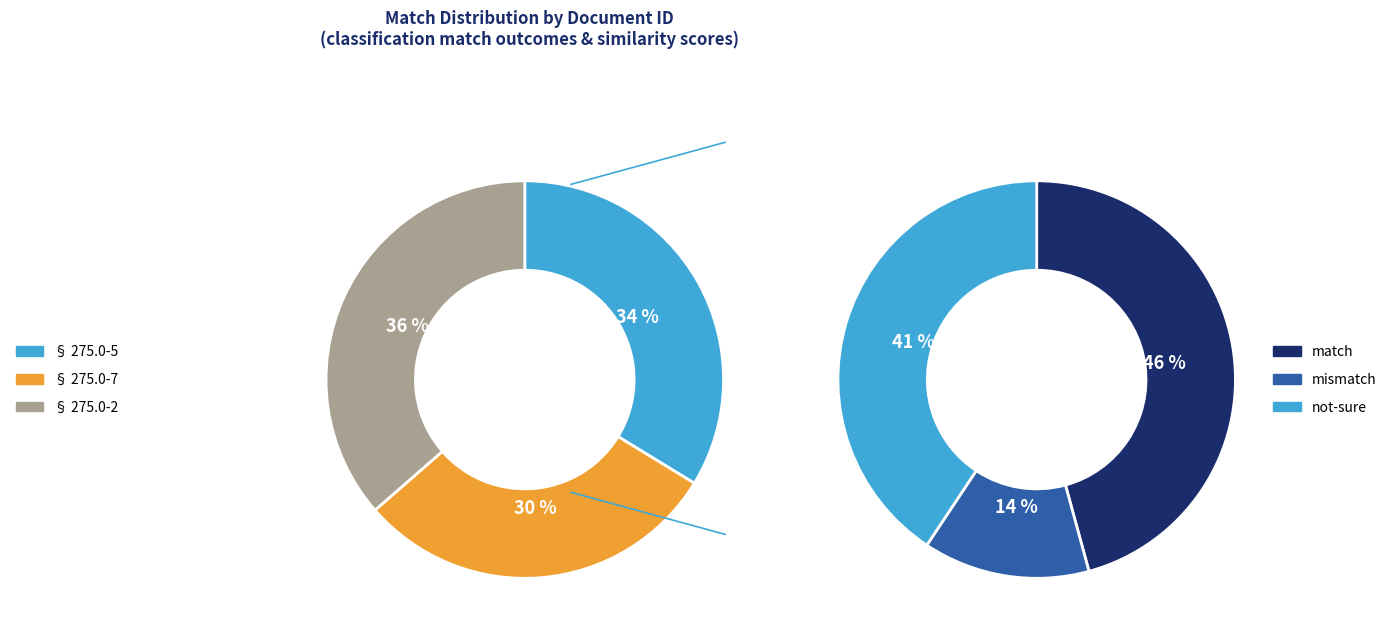

How many segments does this pie chart have?

3